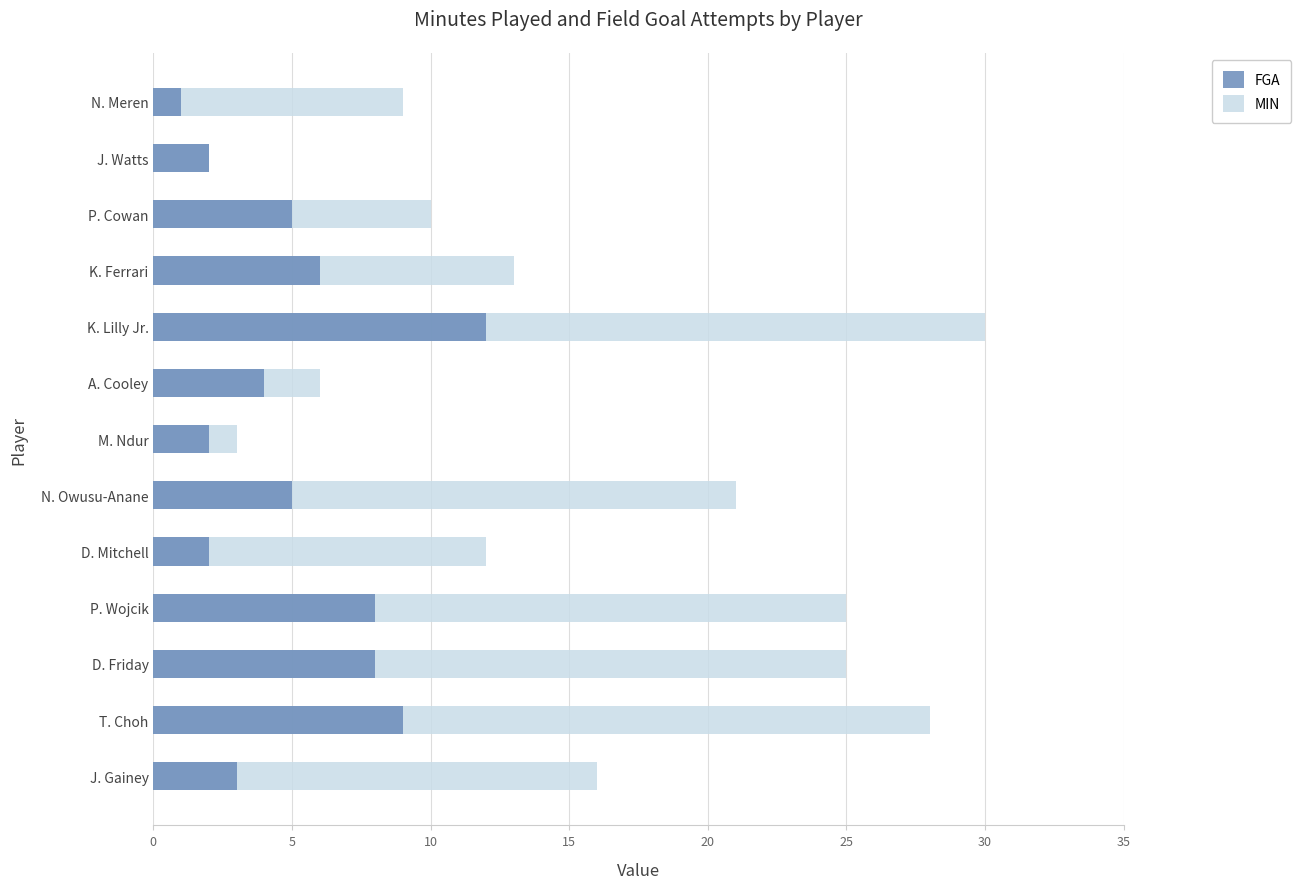

Which series has the largest range (max minus min)?

MIN